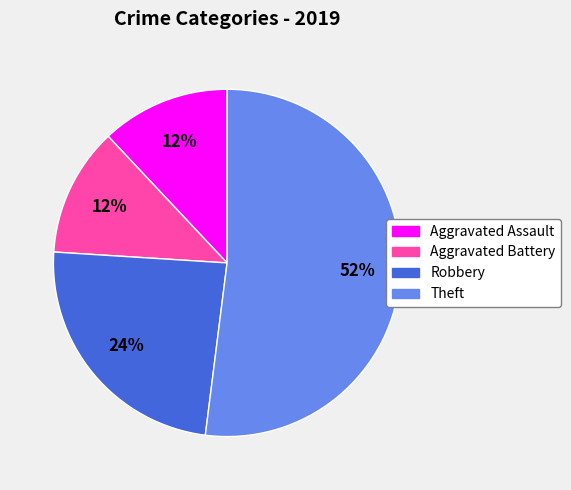

To the nearest percent, what is the difference between the largest and smallest slice percentages?

40%